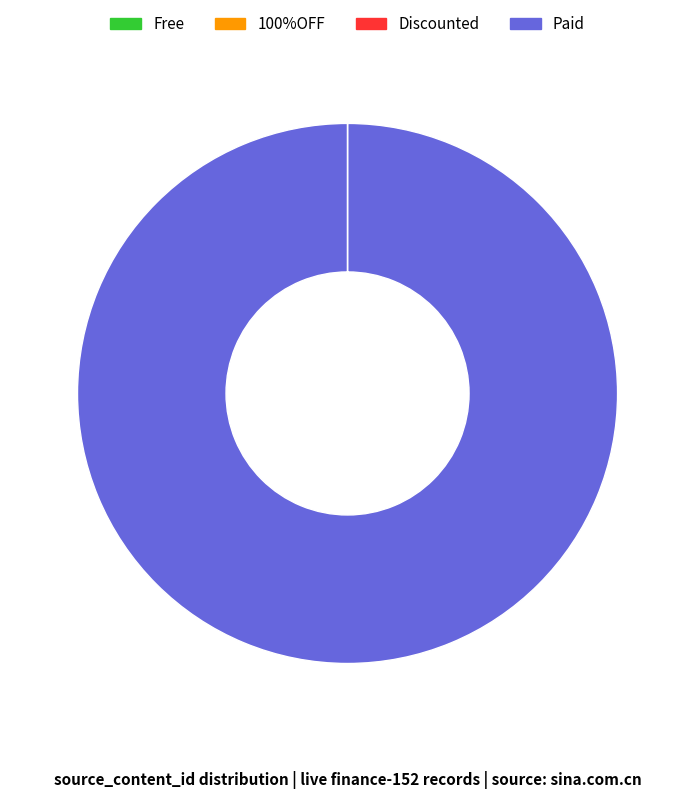

Which category has the biggest portion of the pie?

Paid